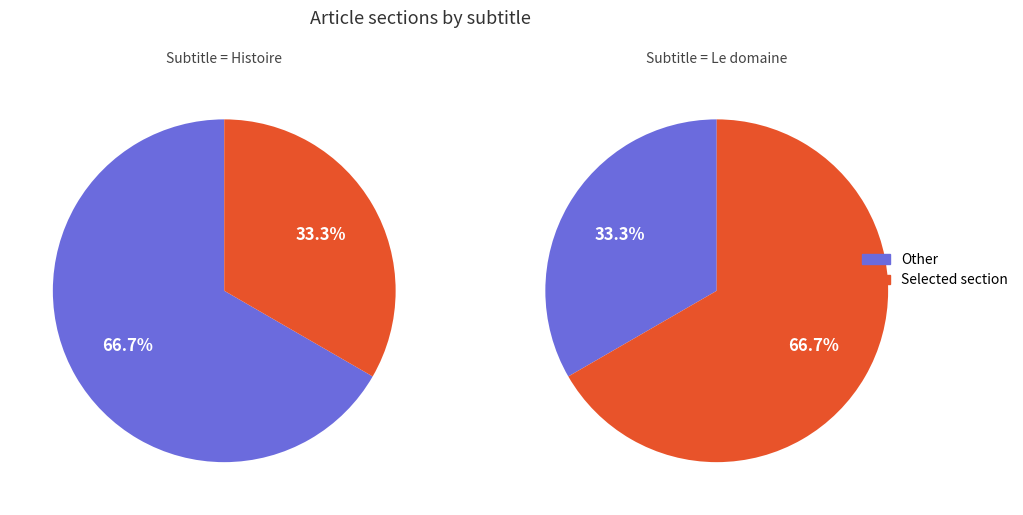

To the nearest percent, what portion does Histoire represent?

67%